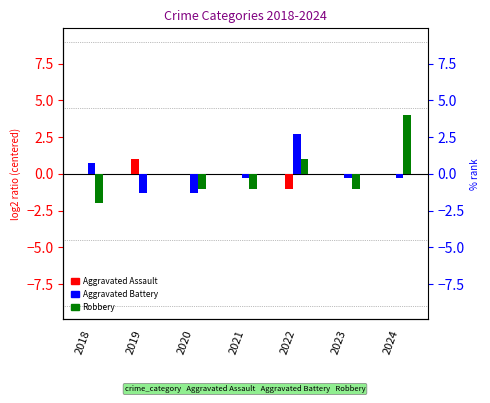

Rank the categories by Robbery value from highest to lowest.

2024, 2022, 2019, 2020, 2021, 2023, 2018